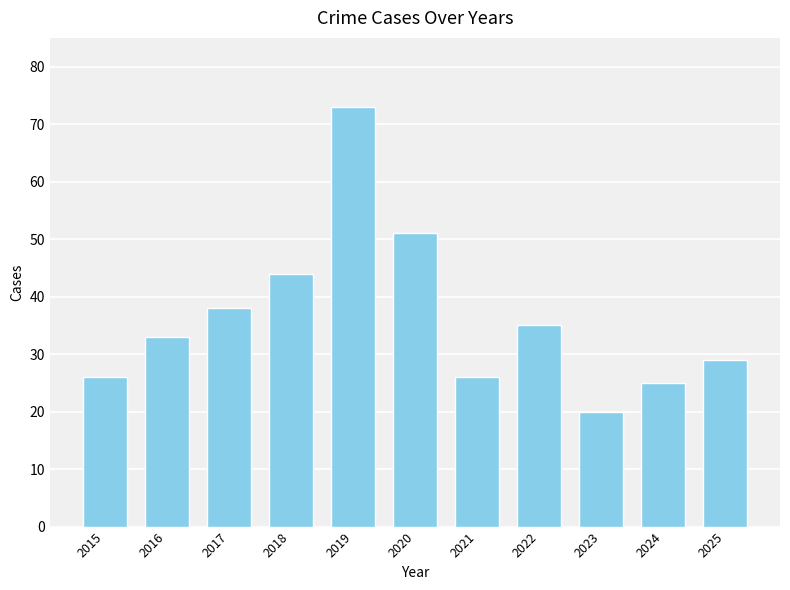

How many bars are there in total?

11